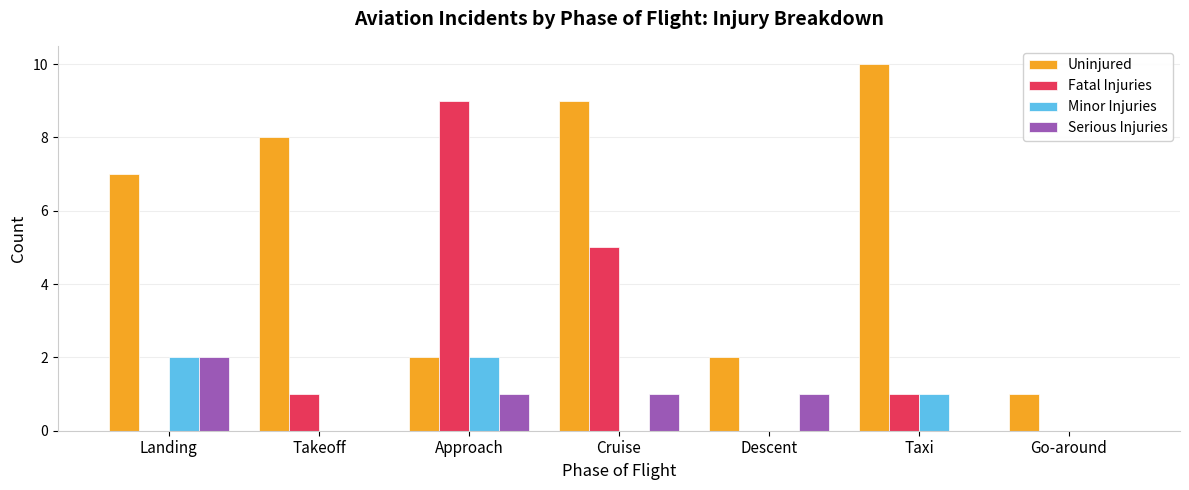

What is the sum of all Fatal Injuries values?

16